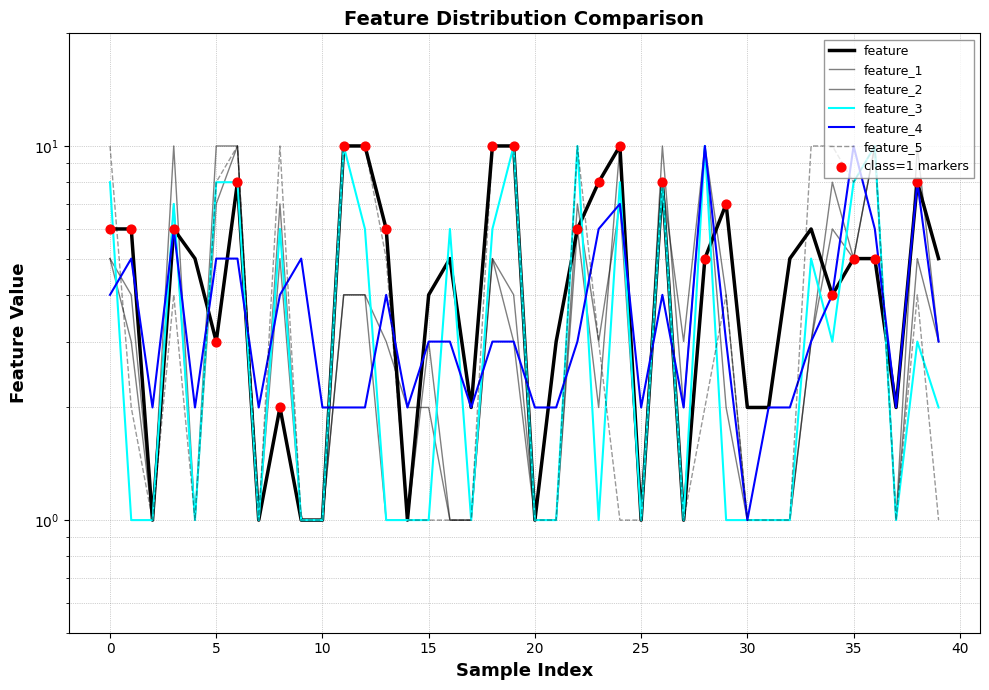

Which series contains the lowest Y value?

feature